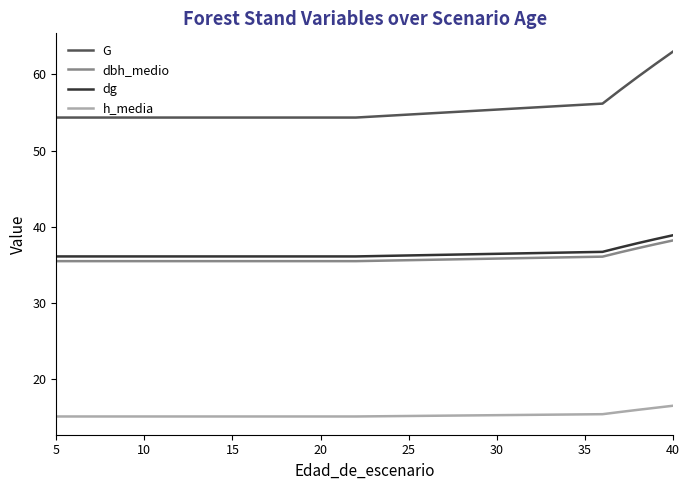

At how many categories does at least one series exceed 24?

23